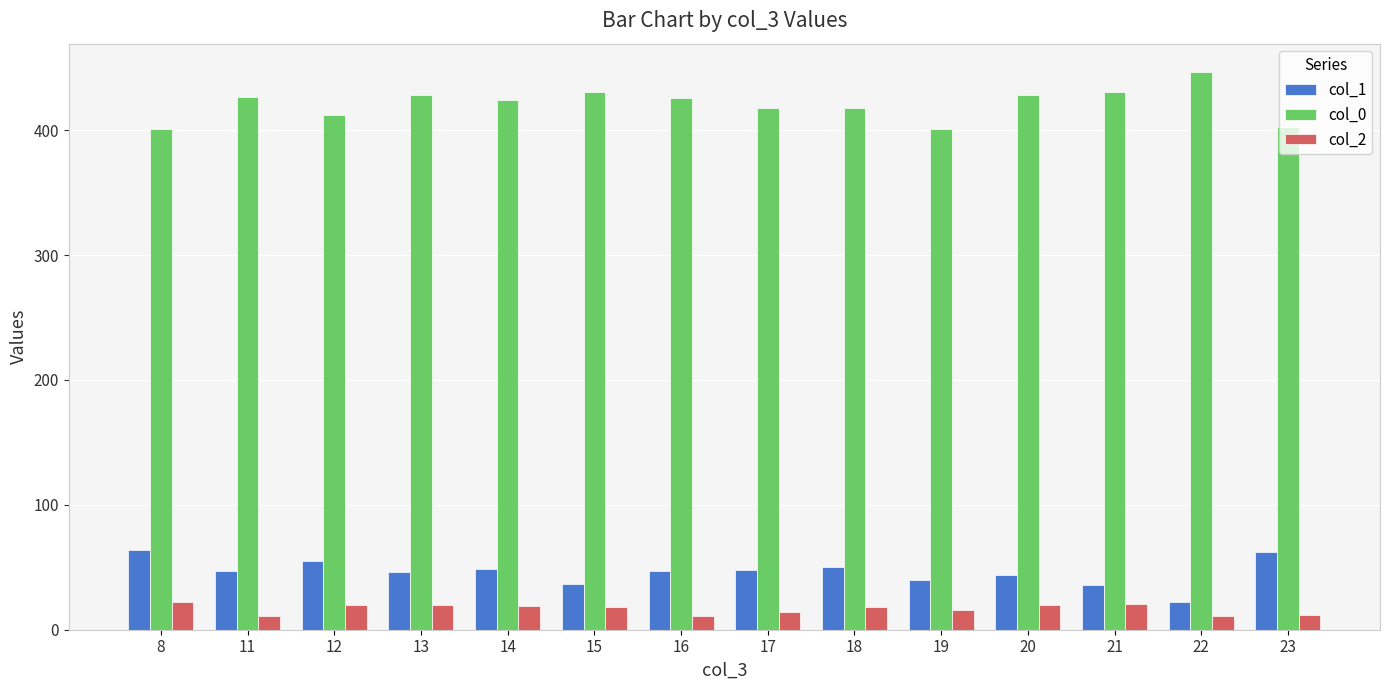

Where does the col_0 series first go above 426?

11